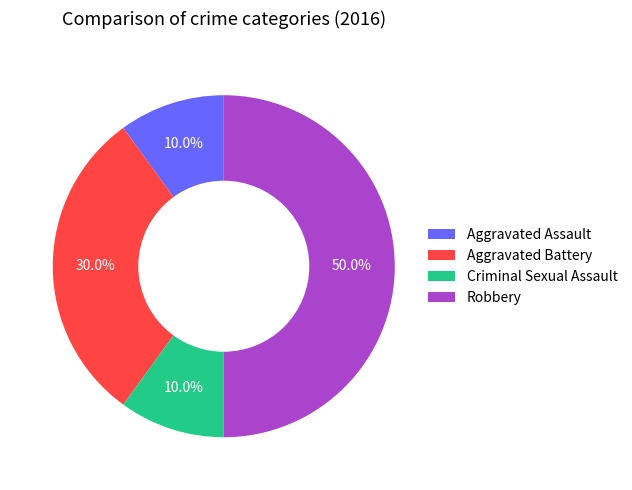

To the nearest percent, what is the difference between the largest and smallest slice percentages?

40%